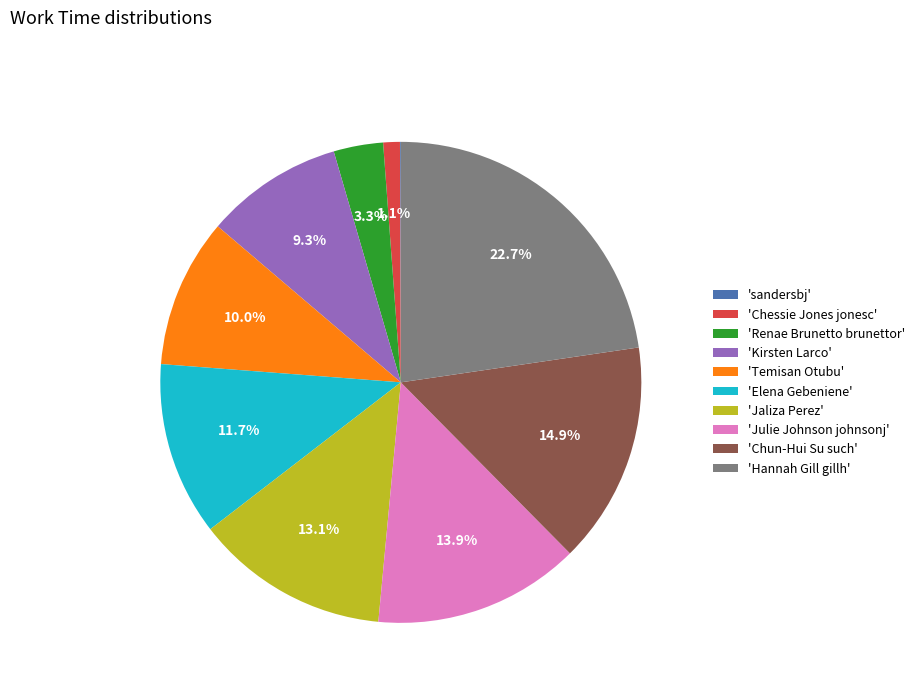

Between 'Julie Johnson johnsonj' and 'Jaliza Perez', which is larger?

'Julie Johnson johnsonj'